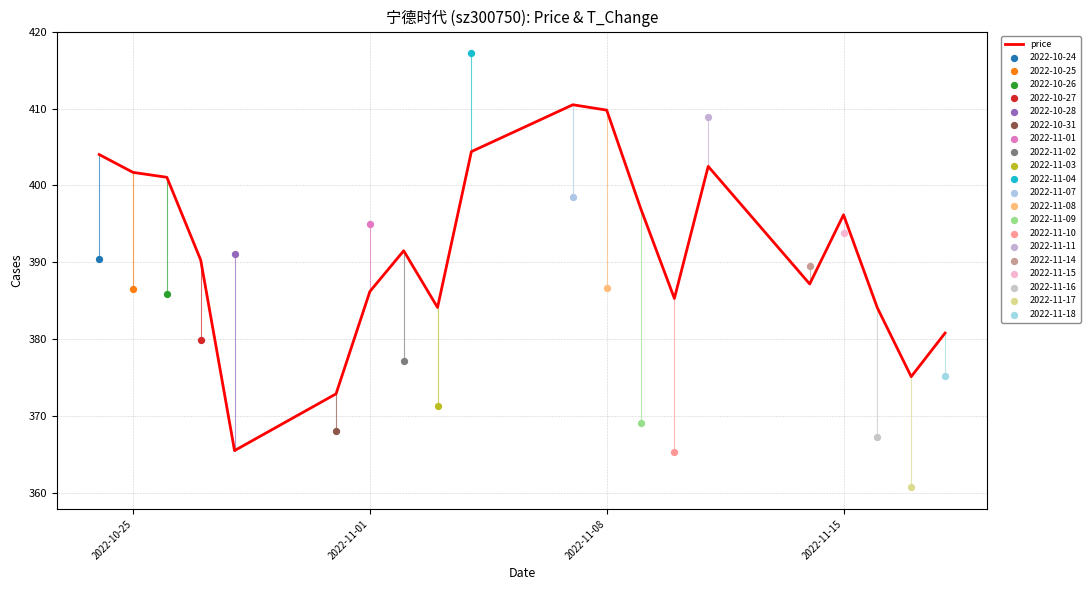

True or false: price has a value of 169.0 at 2022-11-08.

False